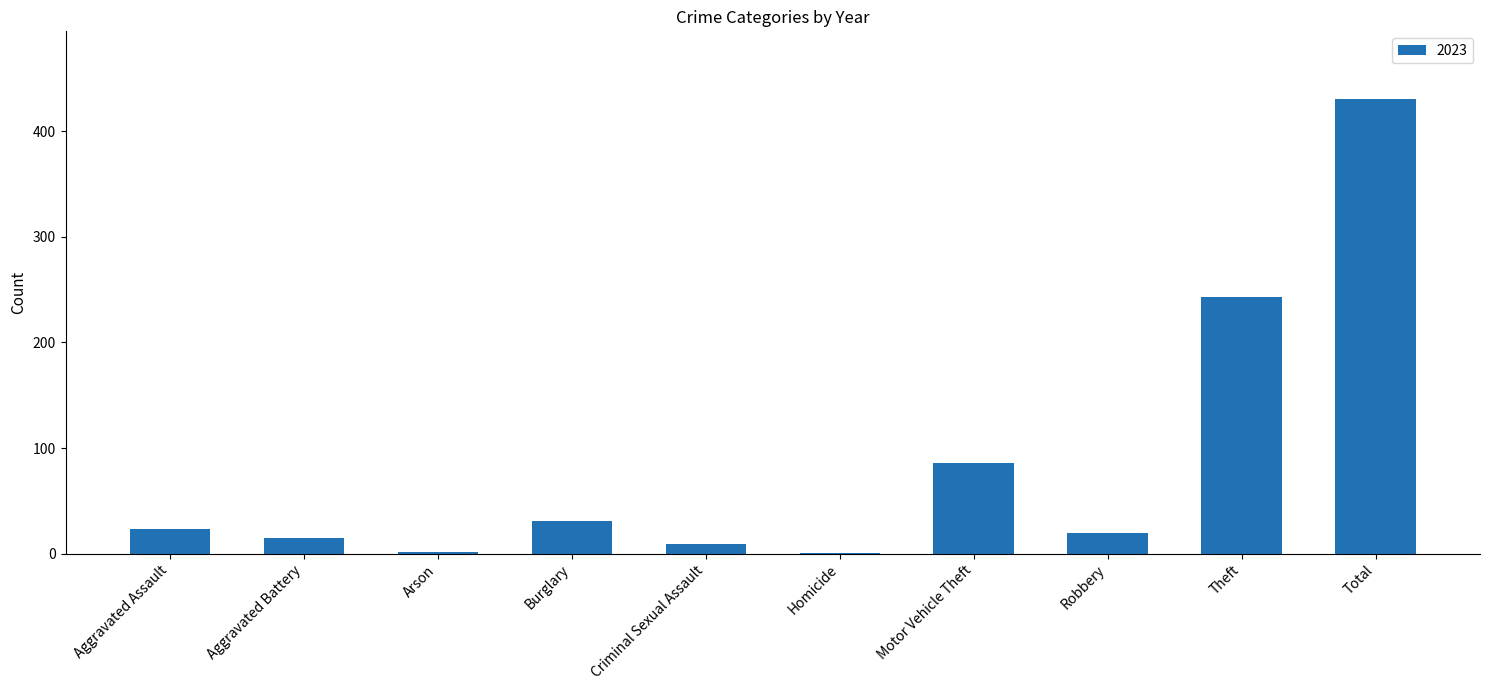

The value at Theft is 65. True or false?

False